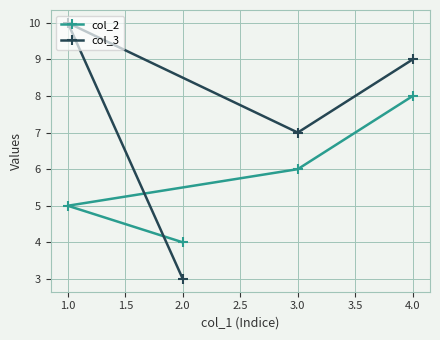

True or false: col_2 and col_3 intersect in this chart.

True